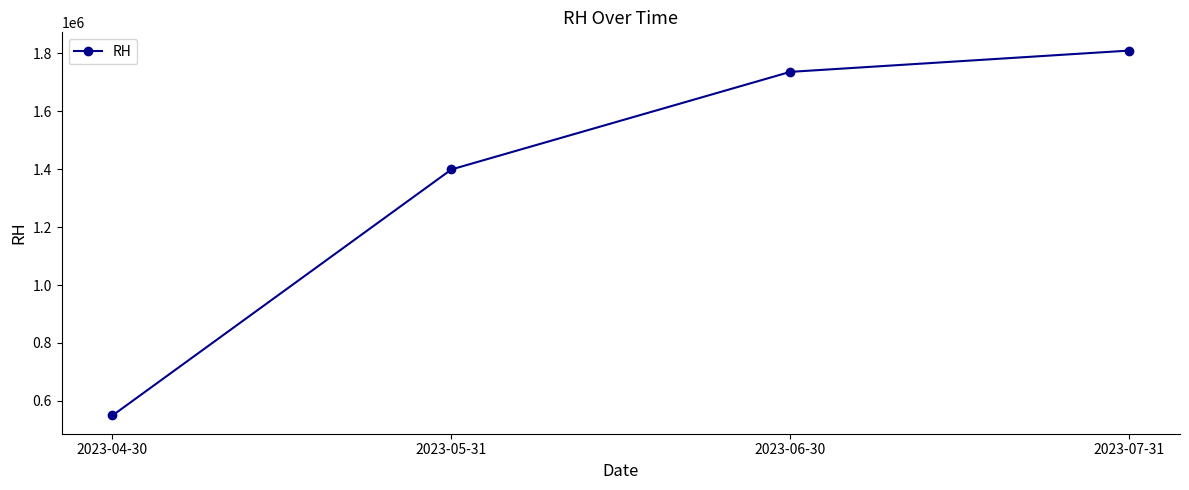

The chart shows a value of 1809500 at 2023-07-31. True or false?

True